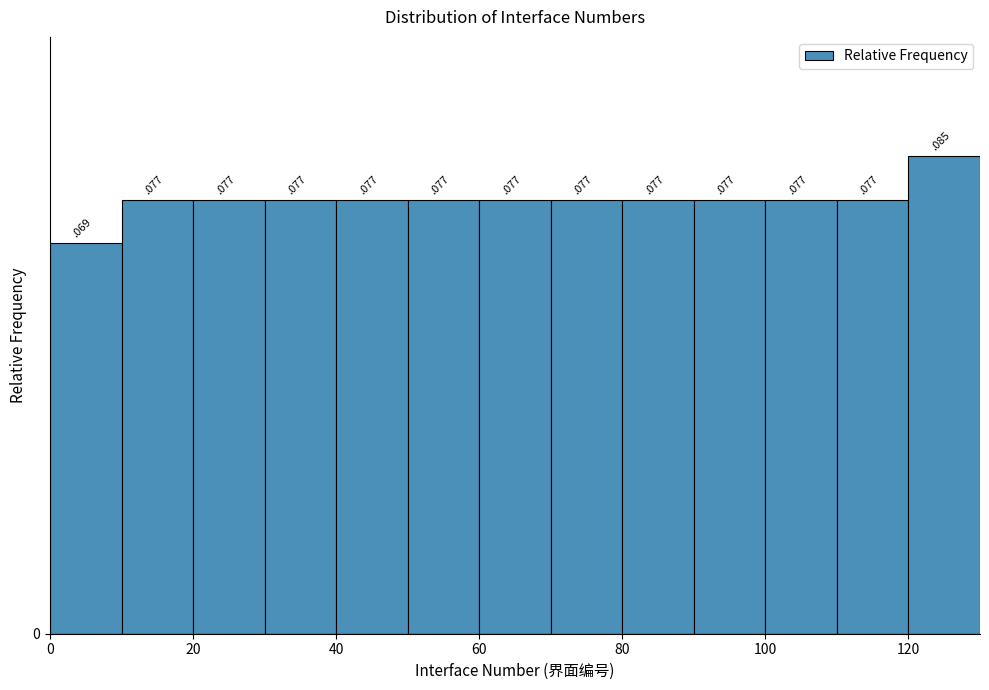

What is the height of the bar covering 10 to 20 on the x-axis?

0